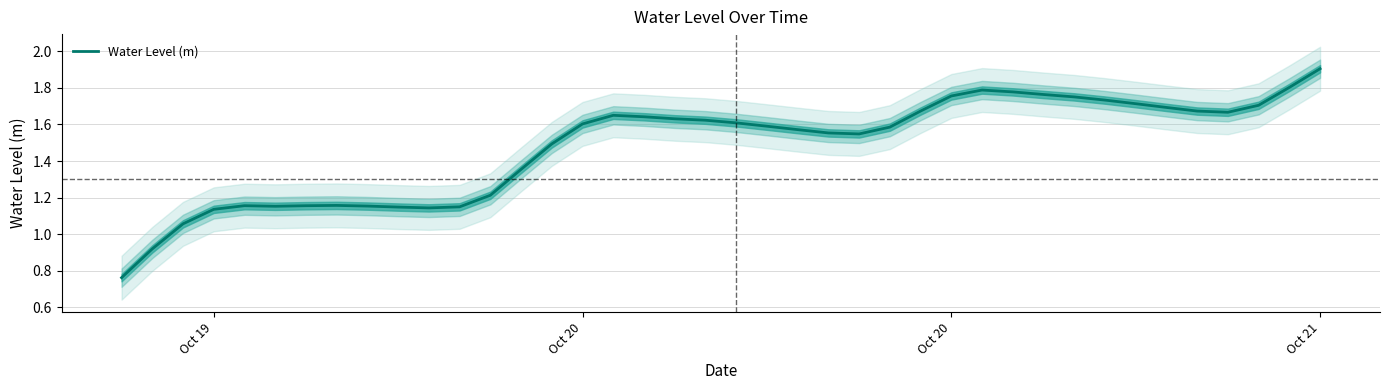

True or false: the data shows 1.1 at 29.

False